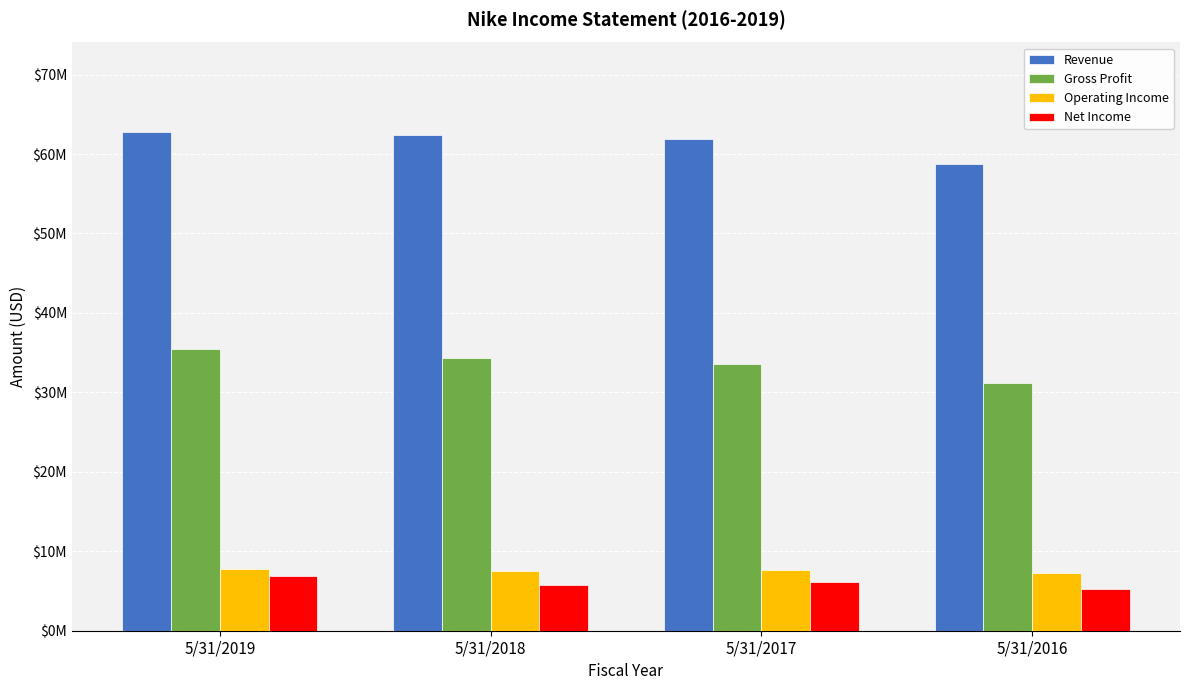

Are the bars grouped side by side (vs. stacked)?

Yes